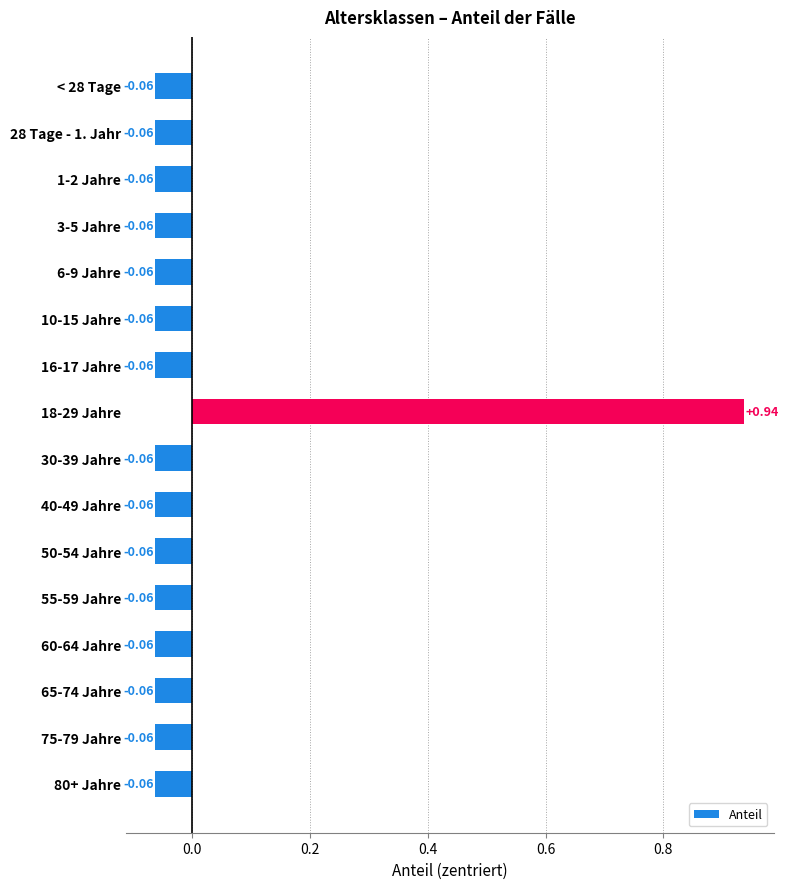

What is the difference between the maximum and minimum values?

1.0